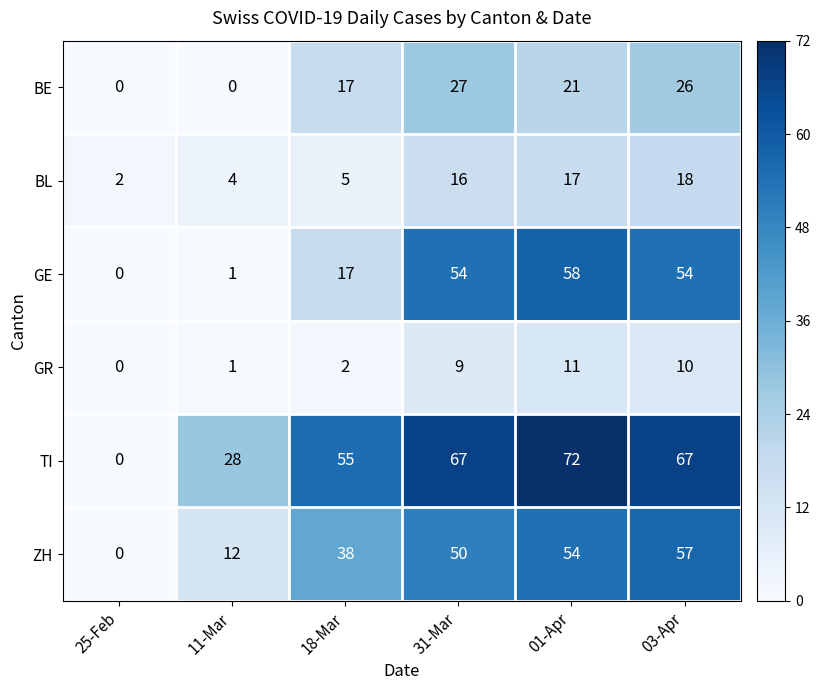

How many data points in GR are less than 9?

3